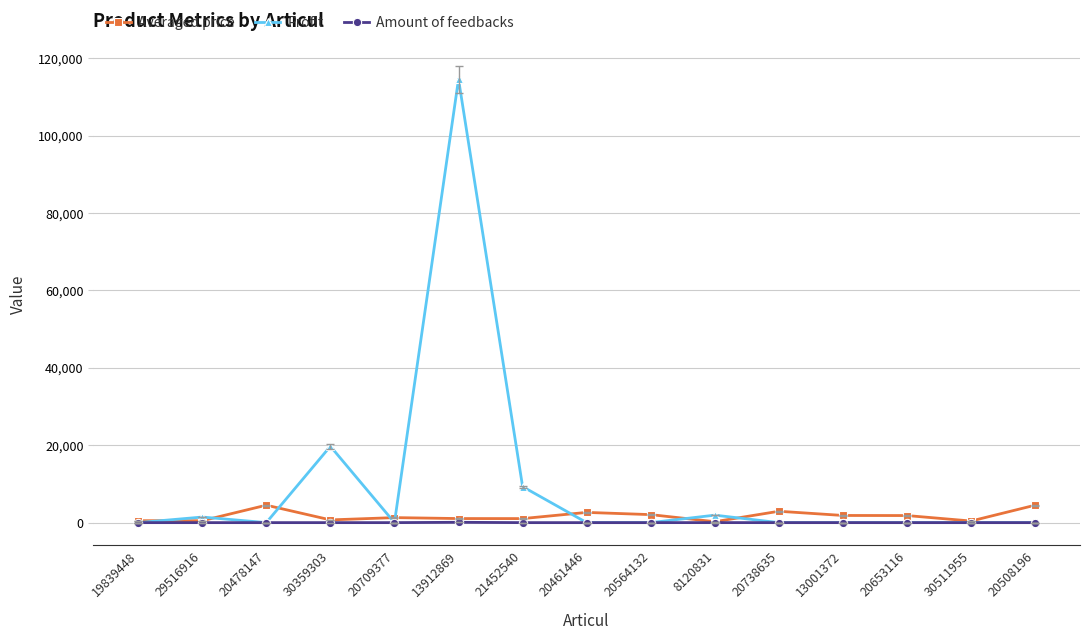

True or false: Profit has more than 1 interior local peaks.

True